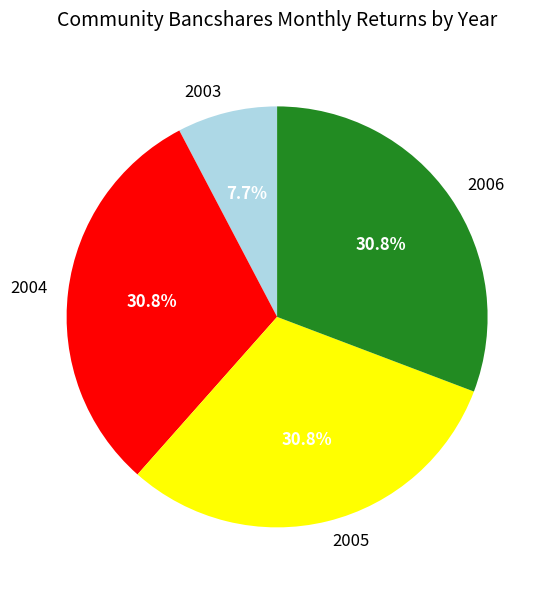

To the nearest percent, what is the difference between the largest and smallest slice percentages?

23%